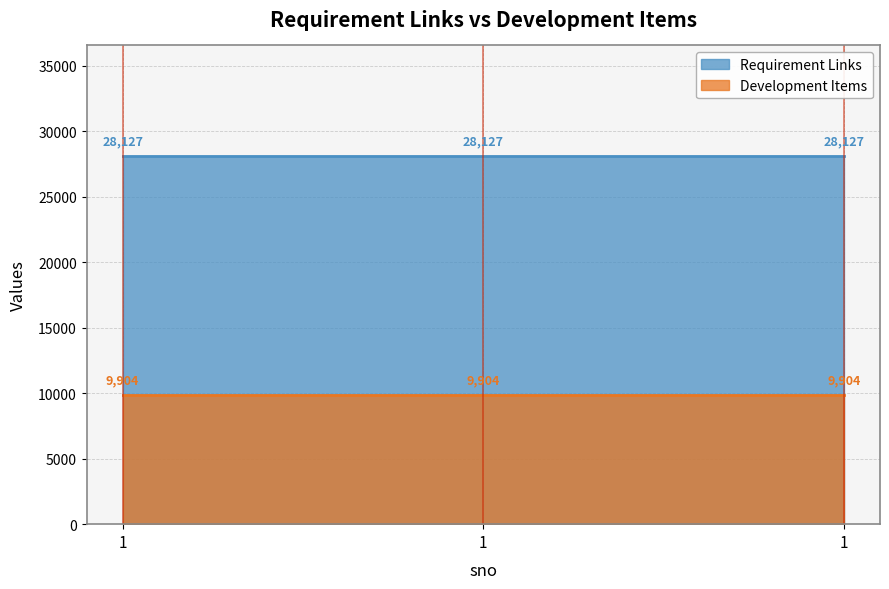

Reading left to right, what are all the values shown in this chart?

Requirement Links: 28127	28127	28127
Development Items: 9904	9904	9904